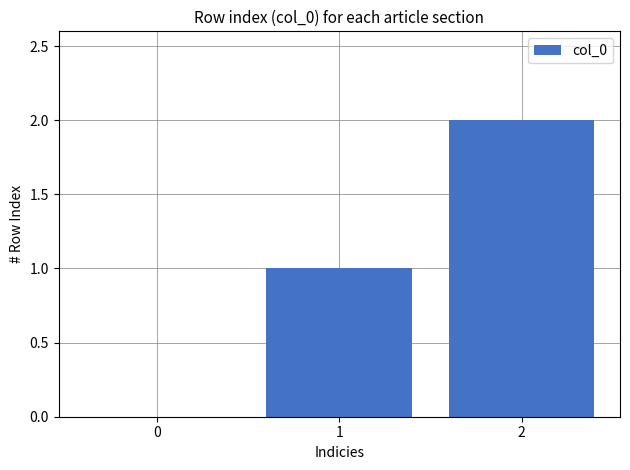

Count the values in the range 0 to 2.

3